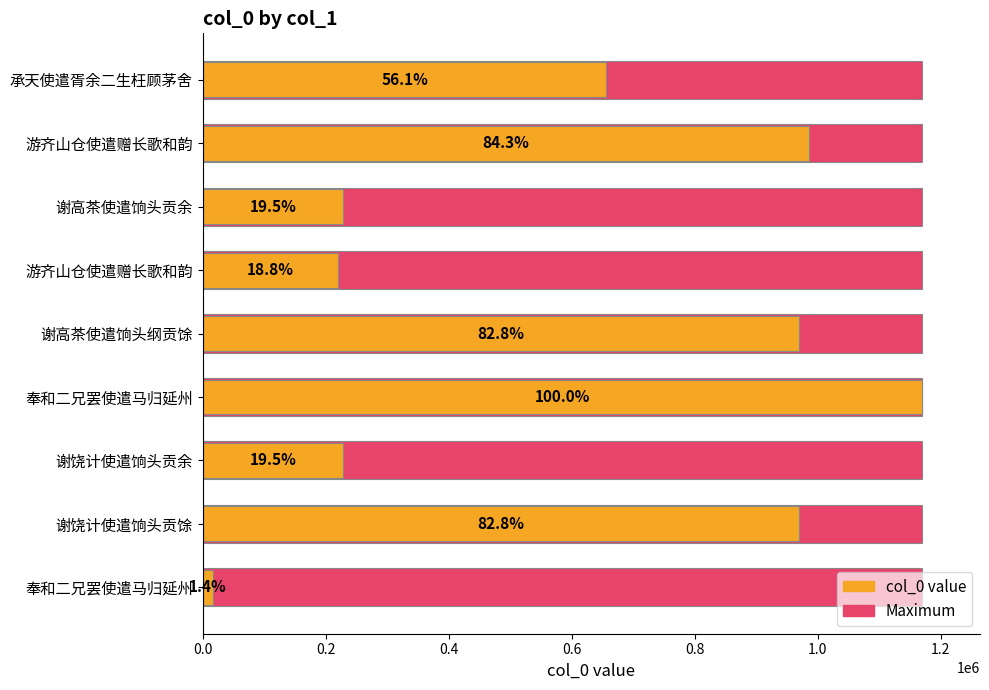

What are all the series names shown in the legend?

Maximum, col_0 value